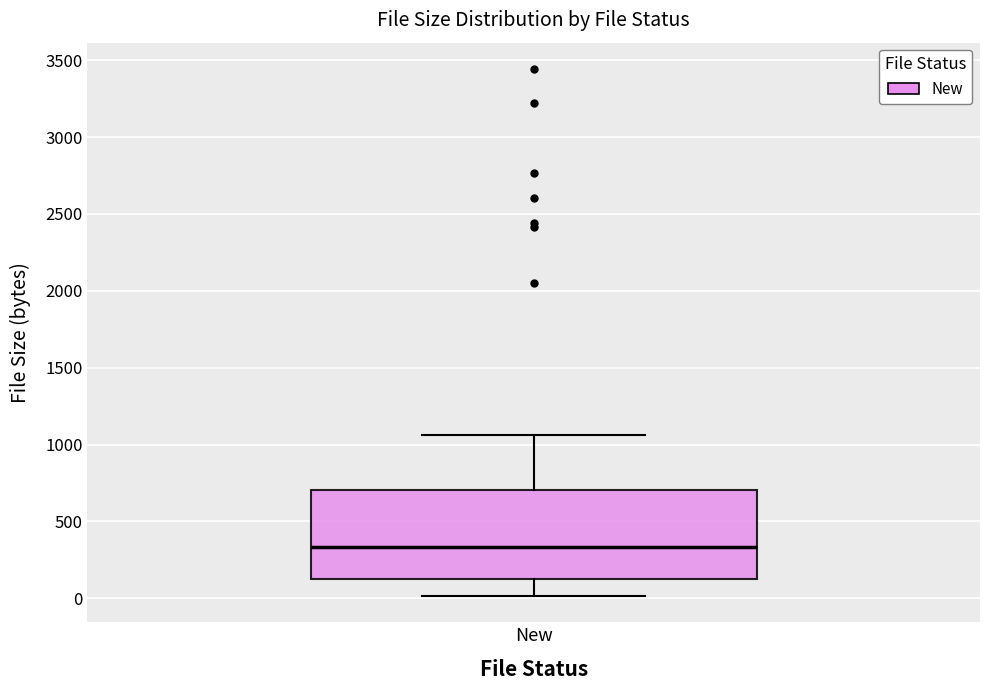

Read this box plot against the y-axis: the position of the median line, the range covered by the box, and the ends of both whiskers. The values are not printed on the chart, so give them approximately, as read against the axis.

median 350, box 100 to 700, whiskers 0 to 1050